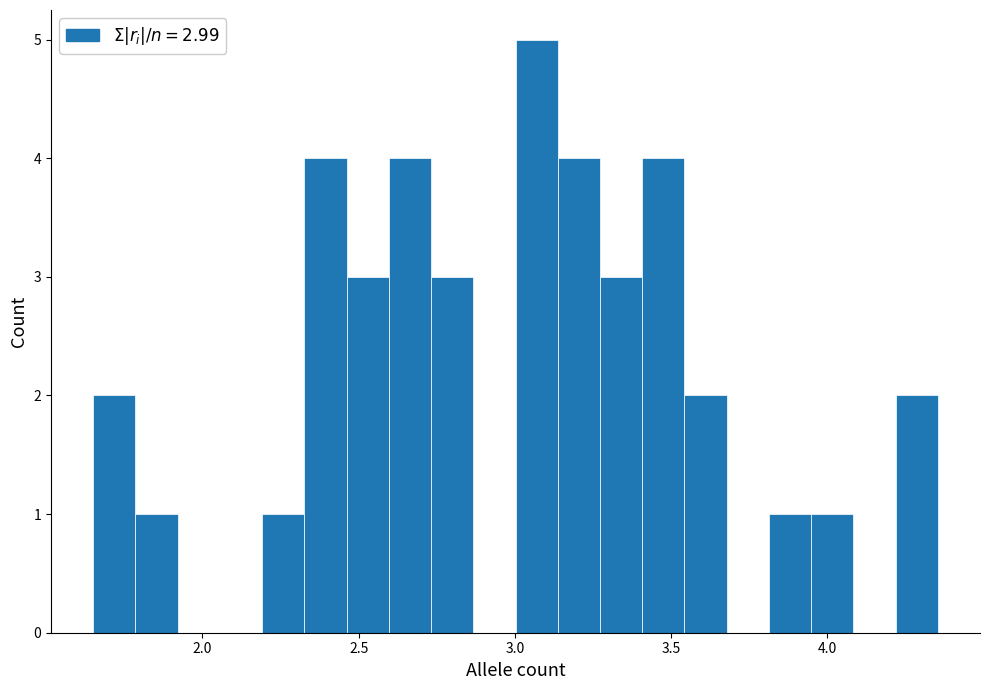

Around what value on the x-axis is the tallest bar? Give the approximate position of its centre, as read against the axis.

3.05